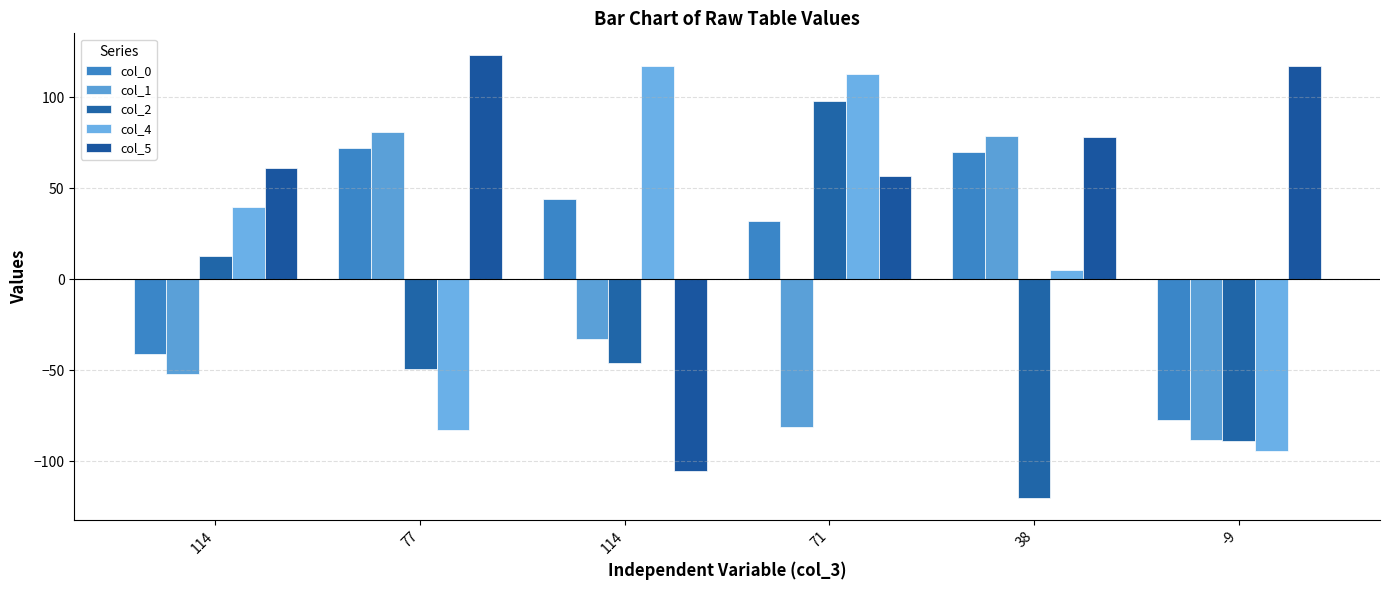

What is the difference between the maximum and minimum values in the col_4 series?

211